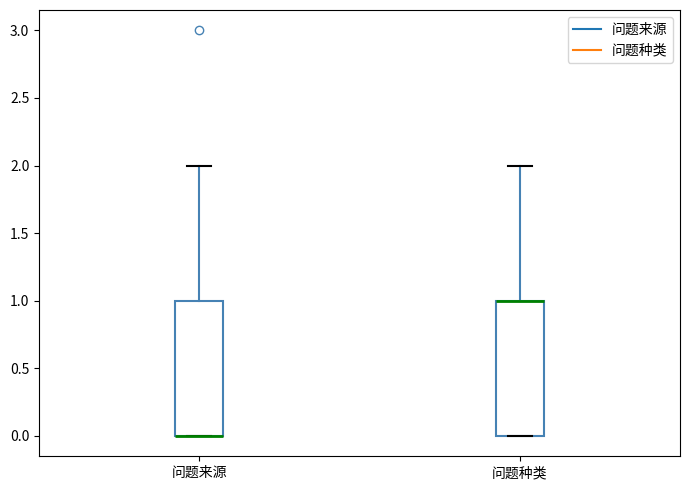

Reading left to right, read every box against the y-axis: the position of its median line, the range the box covers, and the ends of its whiskers. The values are not printed on the chart, so give them approximately, as read against the axis.

问题来源: median 0 (drawn on the box's lower edge), box 0 to 1, whiskers 0 to 2
问题种类: median 1 (drawn on the box's upper edge), box 0 to 1, whiskers 0 to 2